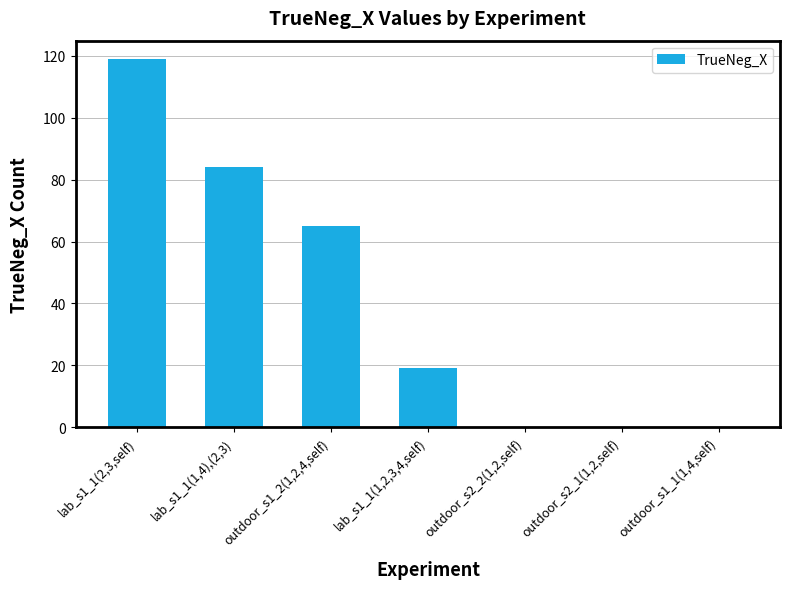

Between outdoor_s1_2(1,2,4,self) and outdoor_s1_1(1,4,self), which is larger?

outdoor_s1_2(1,2,4,self)